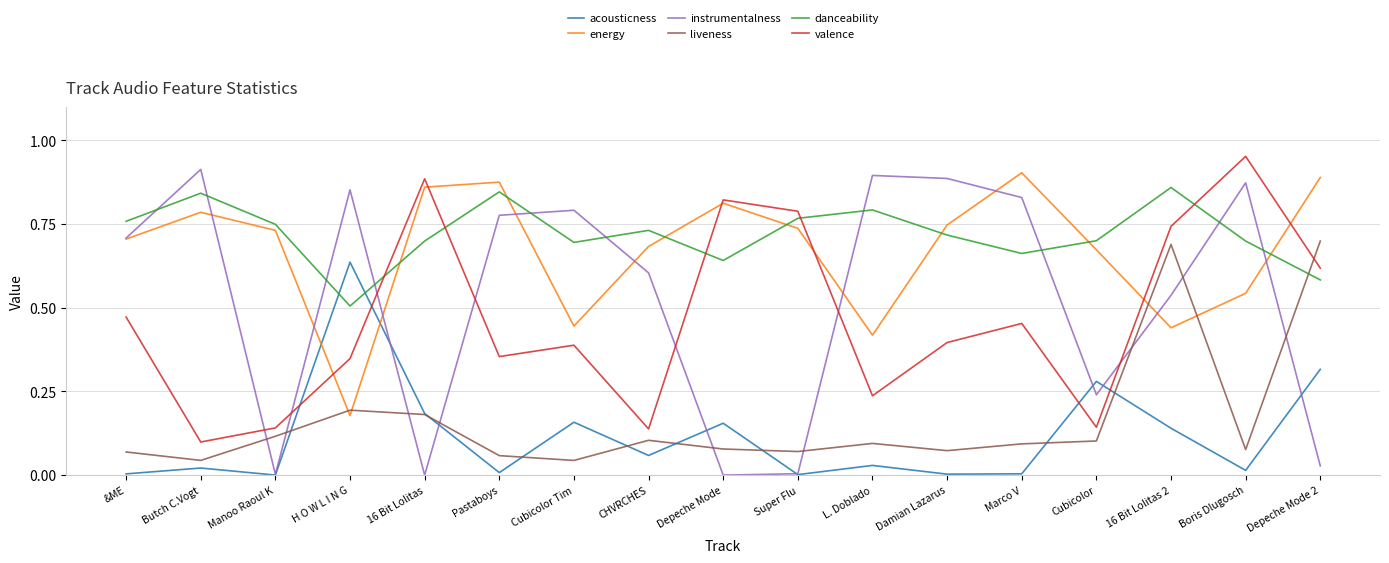

Which series changed the most between Manoo Raoul K and L. Doblado?

instrumentalness